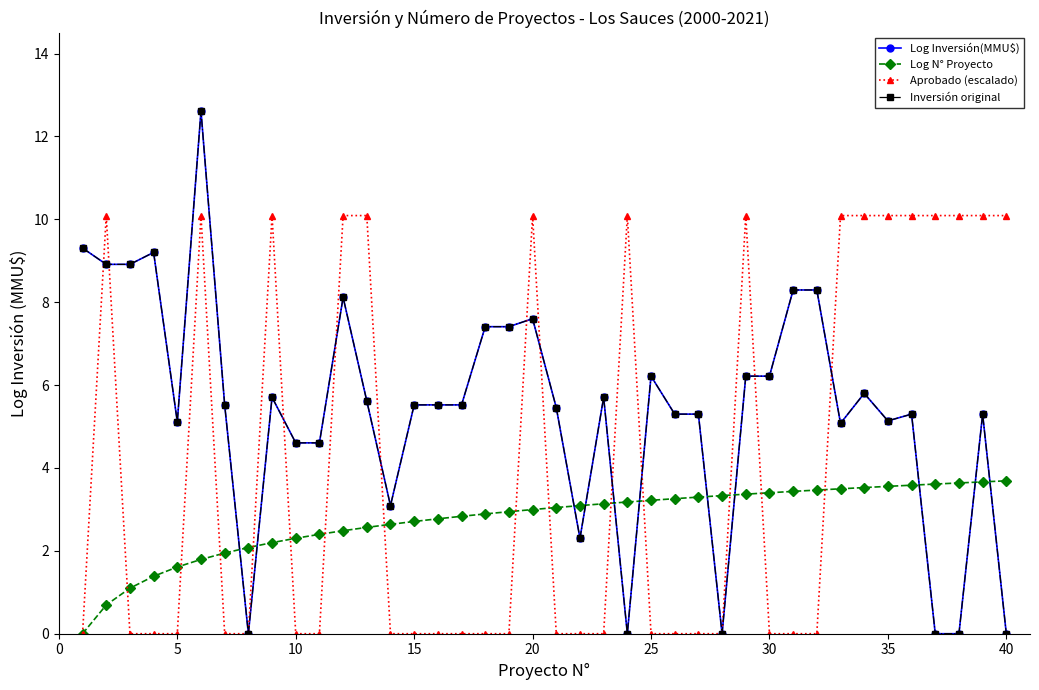

Which series has the largest total across all categories?

Log Inversión(MMU$)